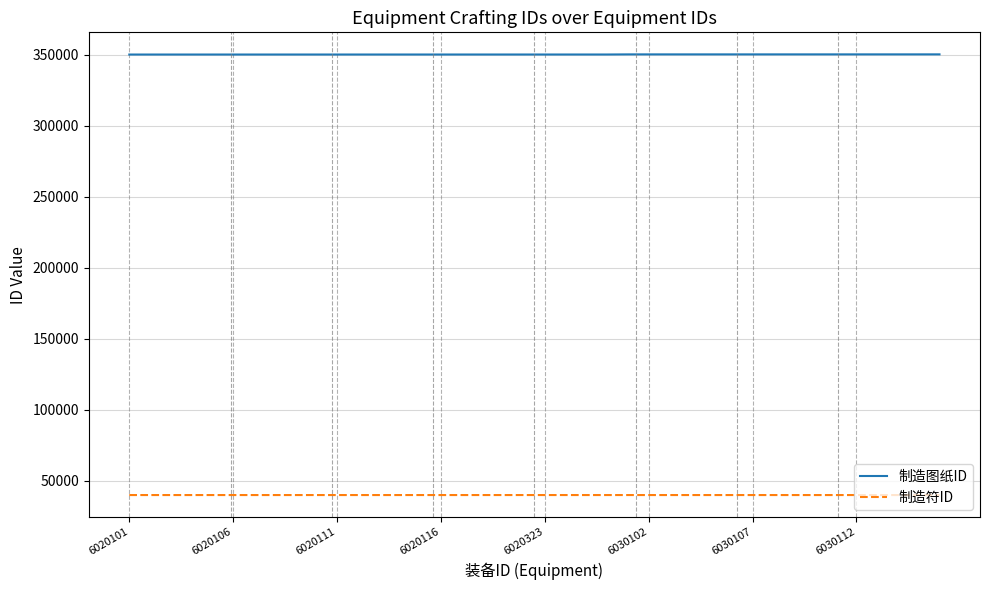

Which series has the largest total across all categories?

制造图纸ID